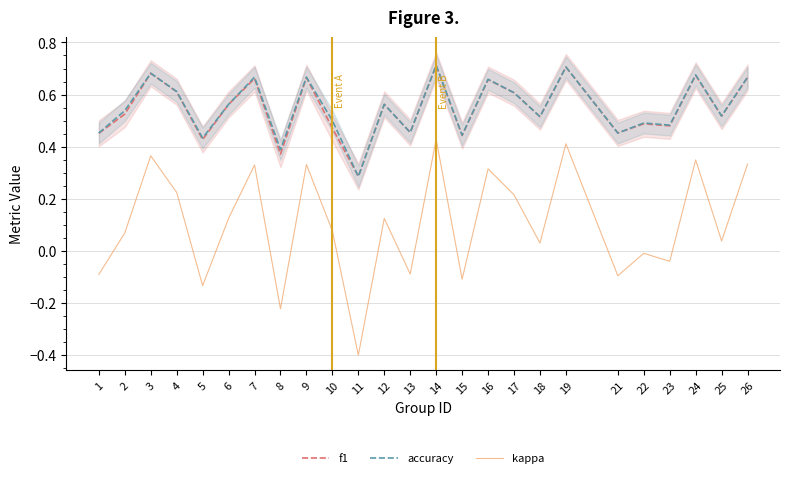

List the series in order of their peak value, lowest first.

kappa, f1, accuracy